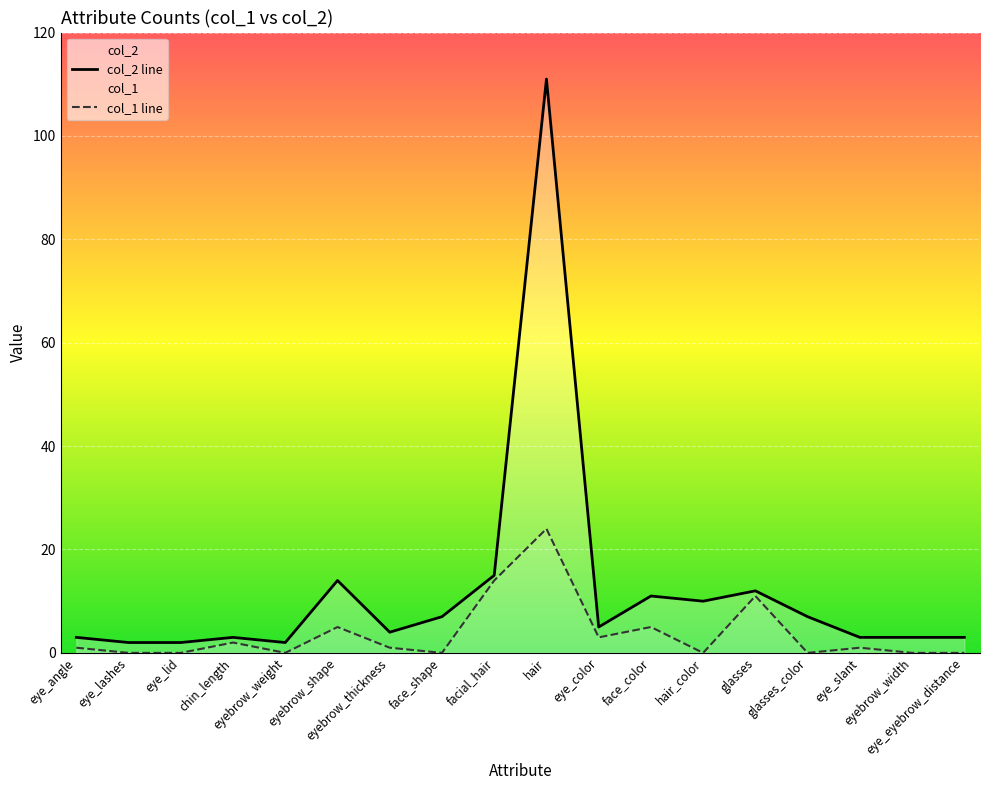

Reading left to right, extract all data points from this chart.

col_2 line: eye_angle=3	eye_lashes=2	eye_lid=2	chin_length=3	eyebrow_weight=2	eyebrow_shape=14	eyebrow_thickness=4	face_shape=7	facial_hair=15	hair=111	eye_color=5	face_color=11	hair_color=10	glasses=12	glasses_color=7	eye_slant=3	eyebrow_width=3	eye_eyebrow_distance=3
col_1 line: eye_angle=1	eye_lashes=0	eye_lid=0	chin_length=2	eyebrow_weight=0	eyebrow_shape=5	eyebrow_thickness=1	face_shape=0	facial_hair=14	hair=24	eye_color=3	face_color=5	hair_color=0	glasses=11	glasses_color=0	eye_slant=1	eyebrow_width=0	eye_eyebrow_distance=0